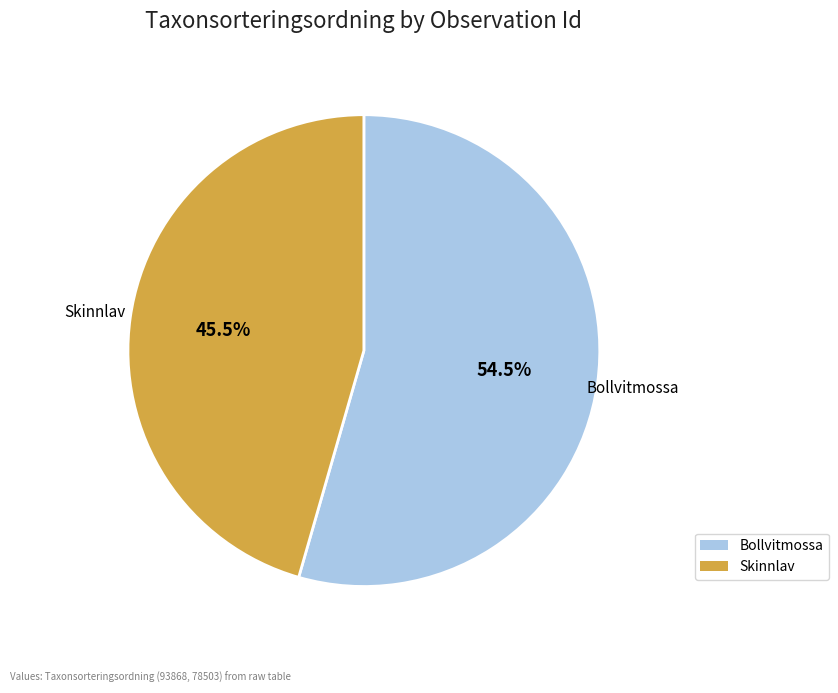

Is there any slice that represents more than half of the pie?

Yes